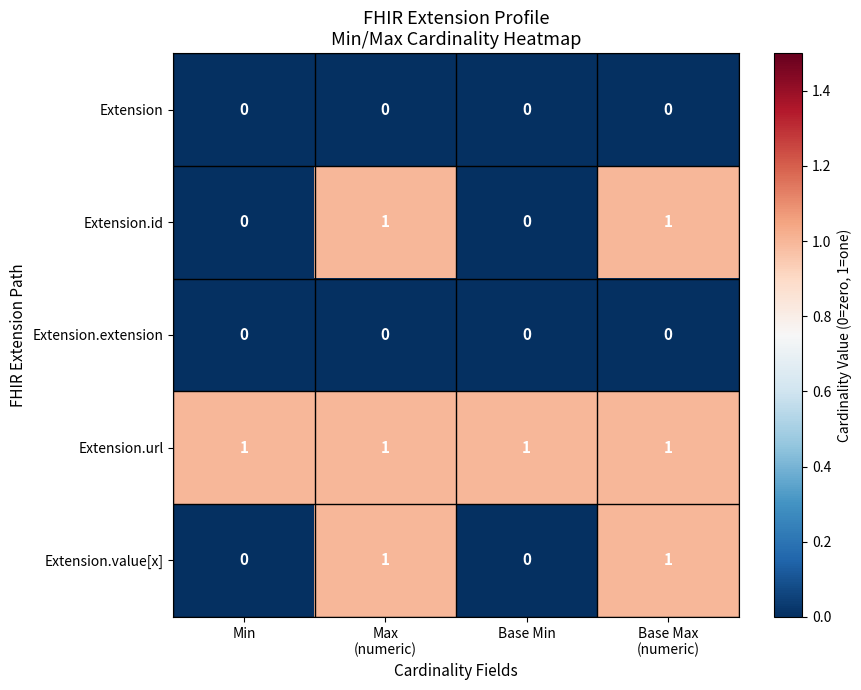

Reading left to right, transcribe all the data shown in this chart.

Extension: 0	0	0	0
Extension.id: 0	1	0	1
Extension.extension: 0	0	0	0
Extension.url: 1	1	1	1
Extension.value[x]: 0	1	0	1